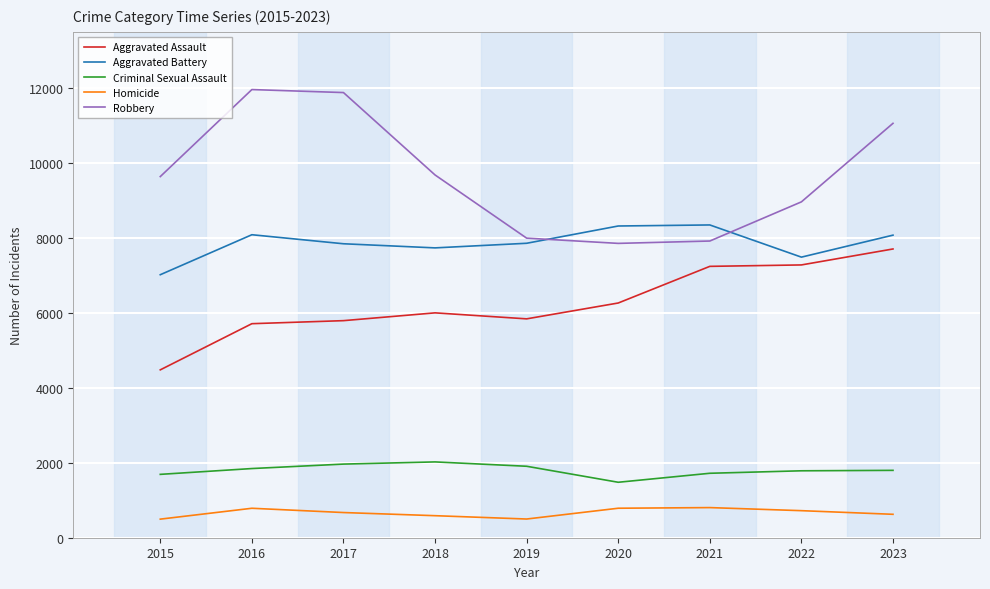

What is the difference between the maximum and minimum values in the Criminal Sexual Assault series?

543